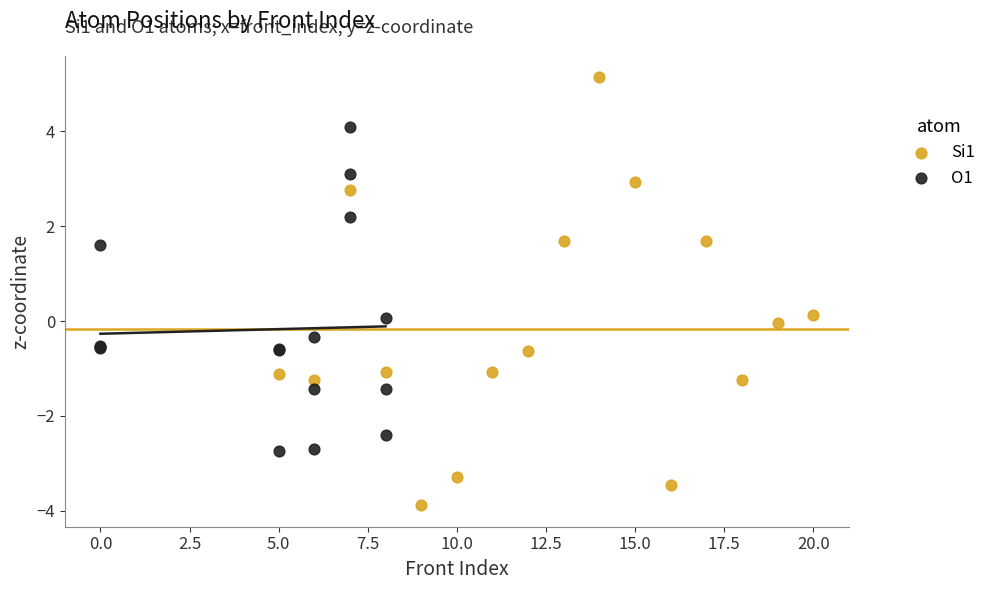

Which series contains the highest Y value?

Si1